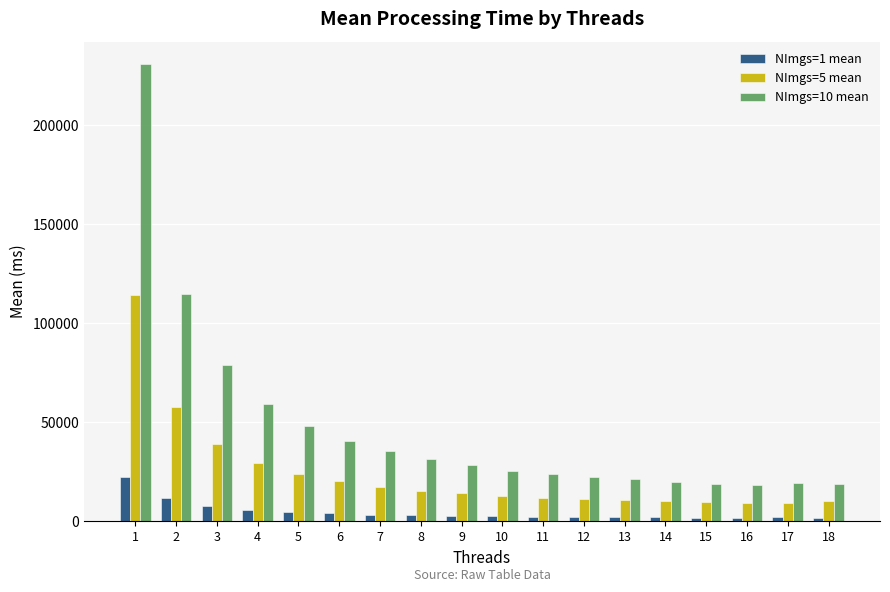

How many distinct data groups are displayed?

3